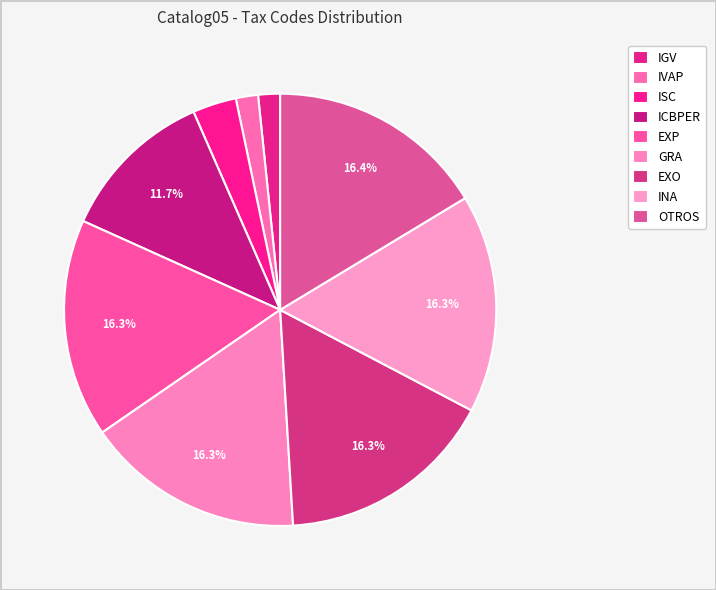

How many segments does this pie chart have?

9